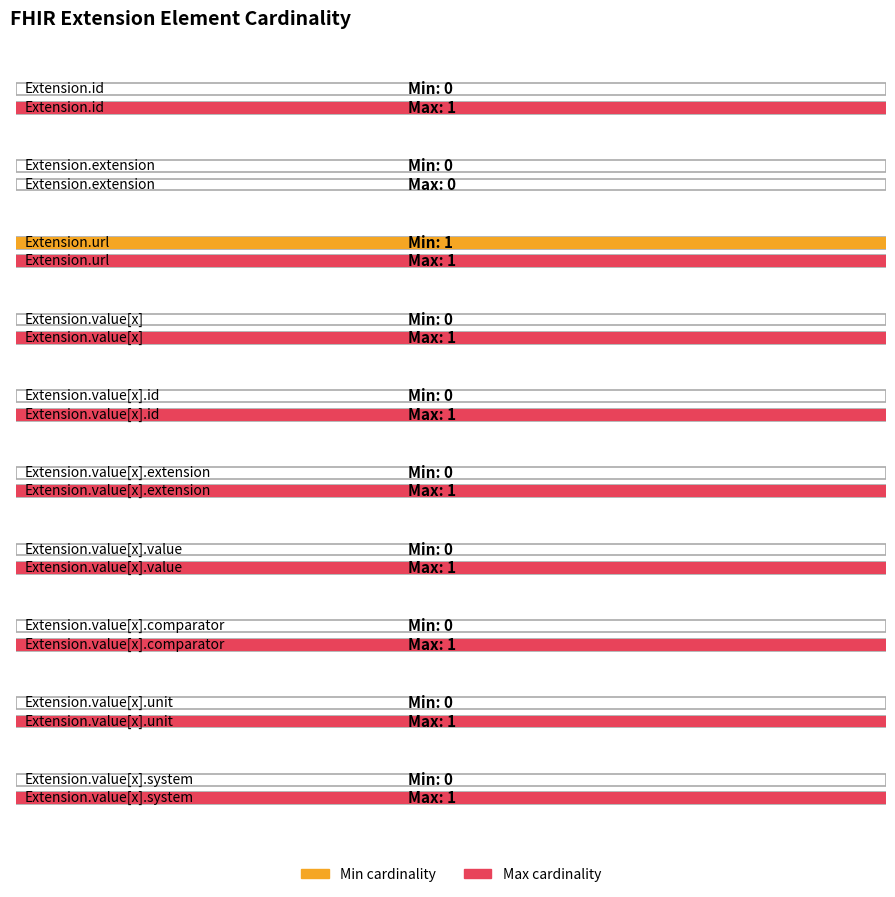

Reading left to right, what are all the values shown in this chart?

Min cardinality: 0	0	1	0	0	0	0	0	0	0
Max cardinality: 1	0	1	1	1	1	1	1	1	1